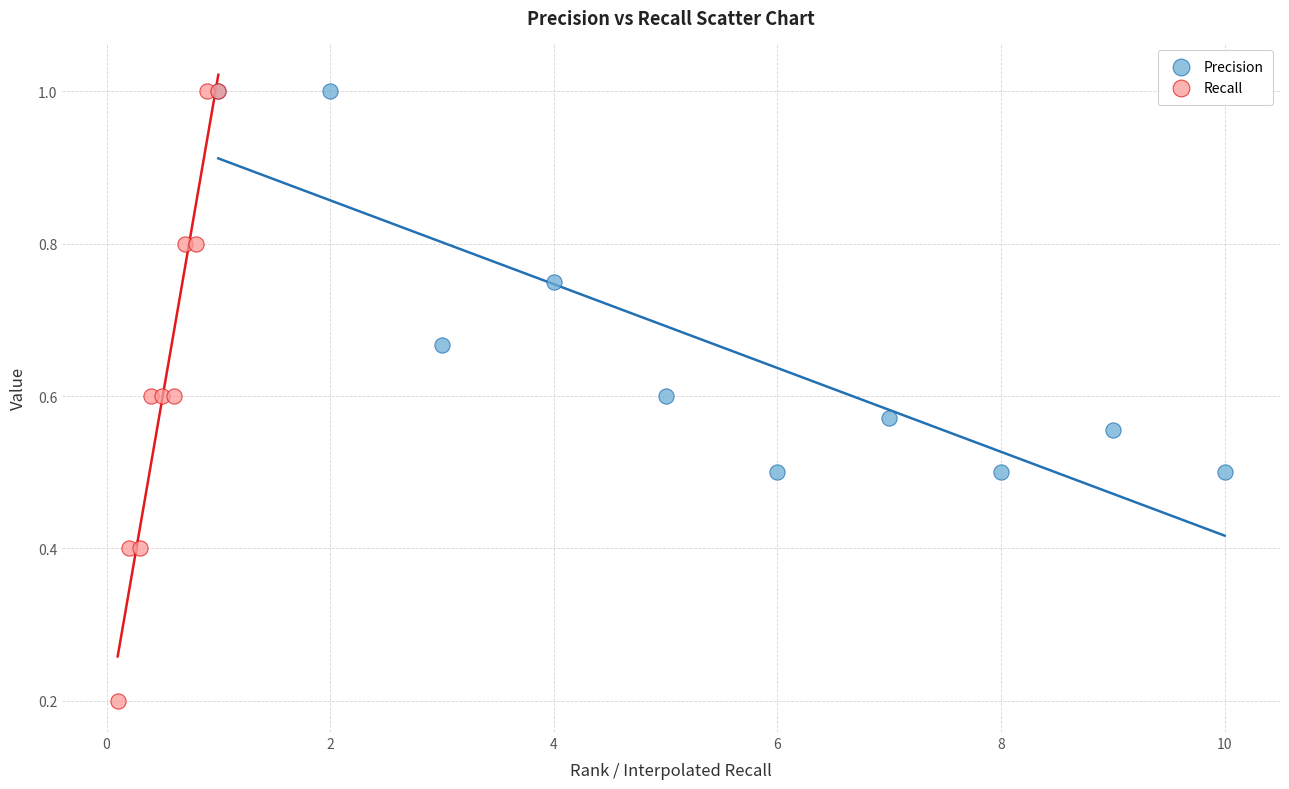

Which series has the largest Y range (max minus min)?

Recall